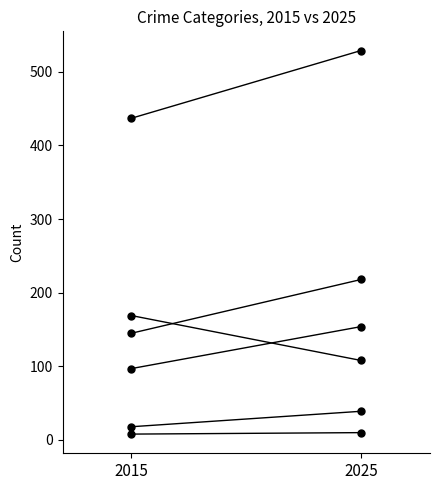

Read the Total value at 2015, to the nearest 10.

440